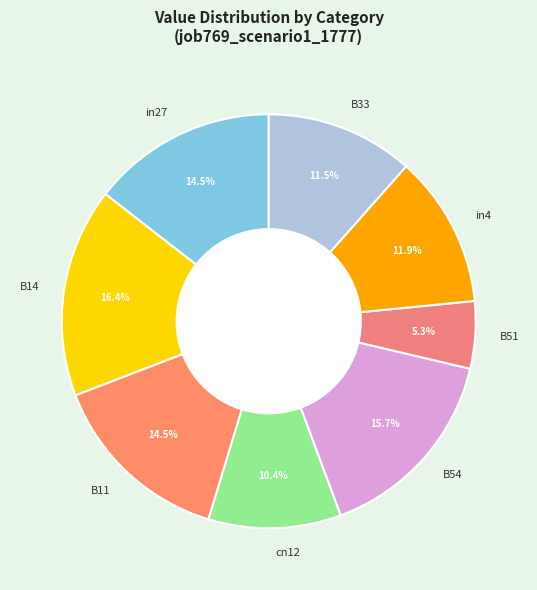

What is the largest slice in the pie chart?

B14